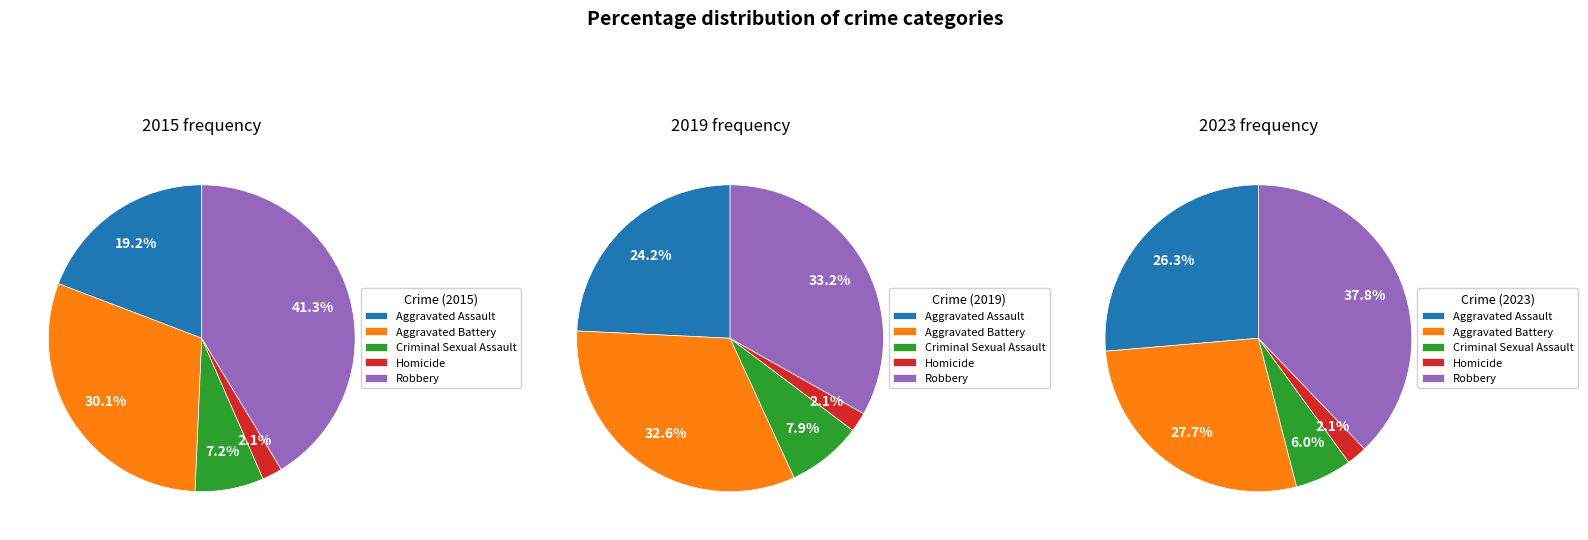

What is the total percentage of Robbery and Criminal Sexual Assault?

48.6%